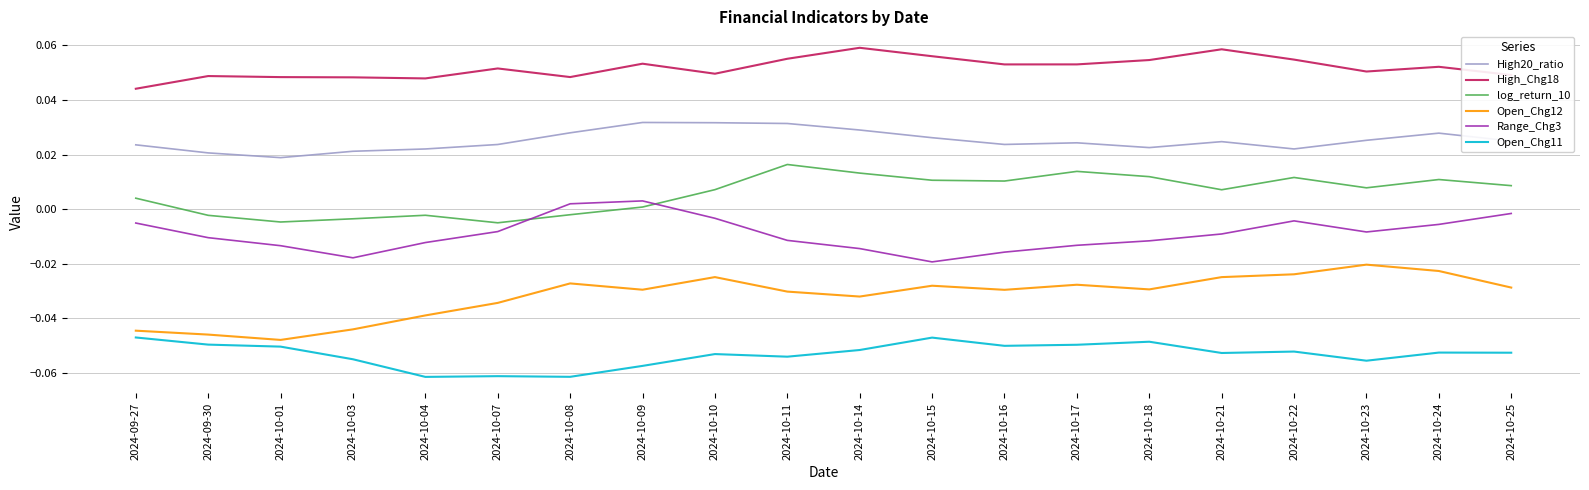

What position from the right is 2024-10-03?

17